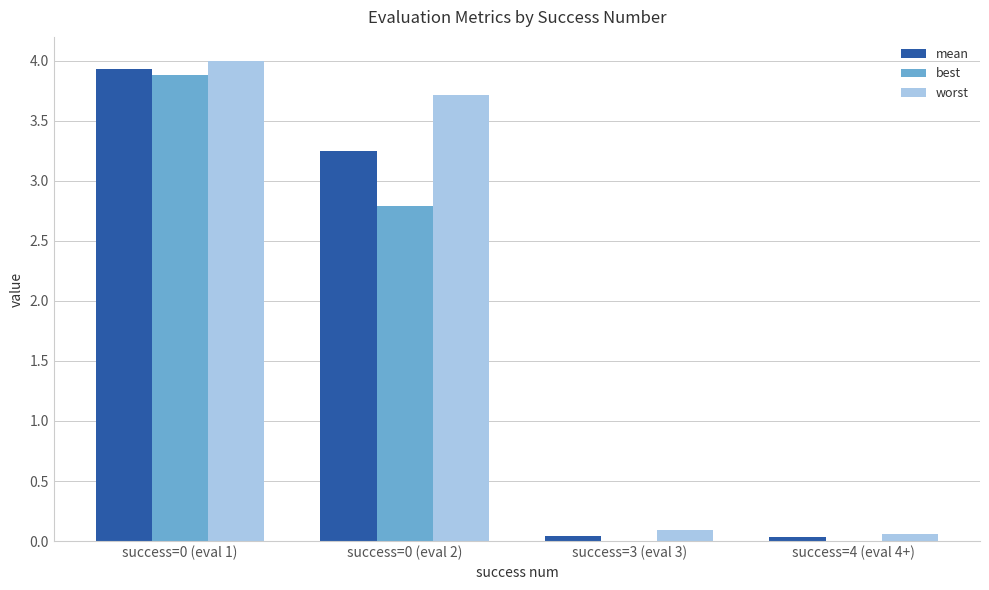

What is the sum of the worst values at success=0 (eval 1) and success=0 (eval 2)?

7.7